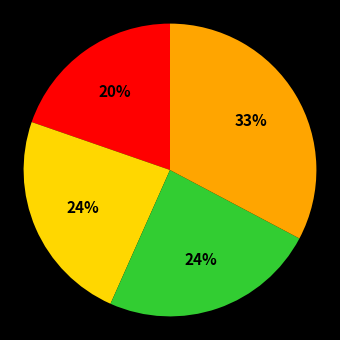

To the nearest percent, what is the difference between the largest and smallest slice percentages?

13%